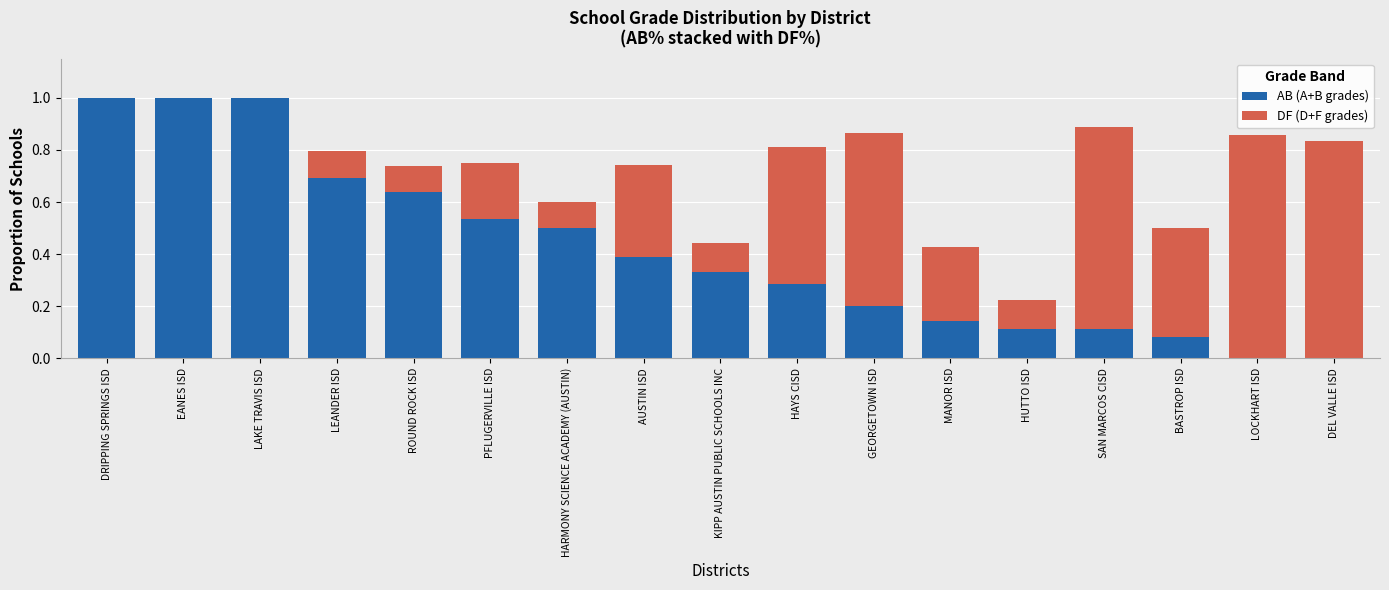

The value of AB (A+B grades) at EANES ISD is 1.3. True or false?

False